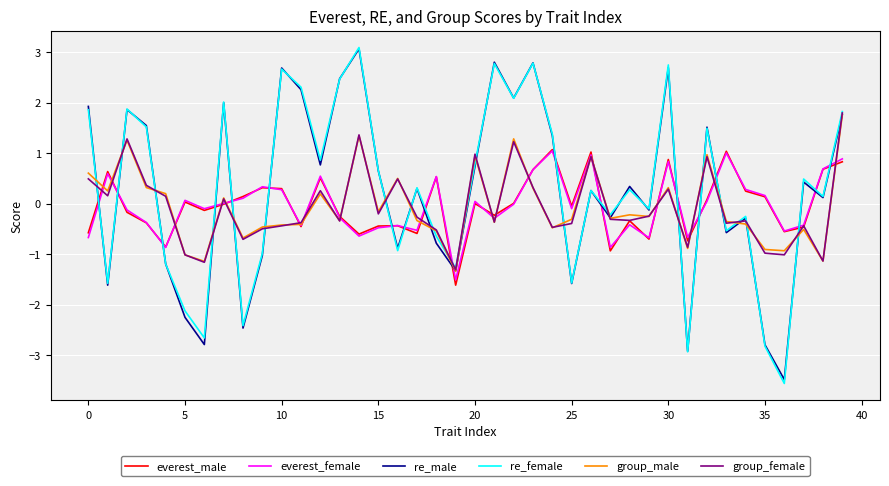

Which series has the widest spread of values?

re_female